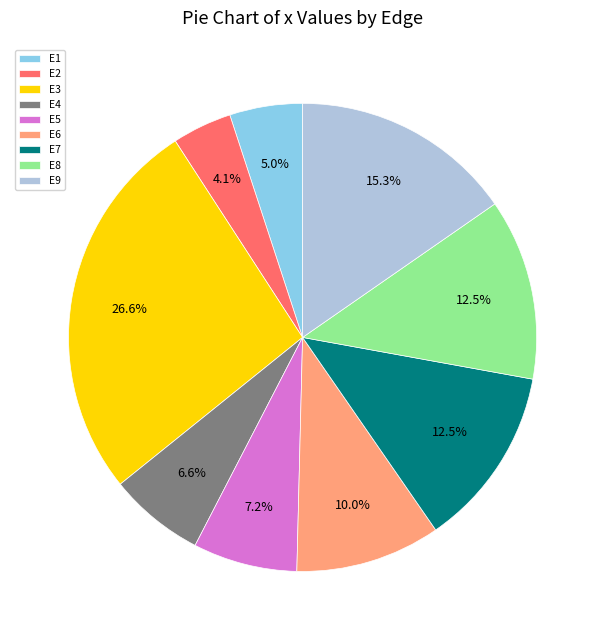

True or false: E1 accounts for 5% of the total.

True